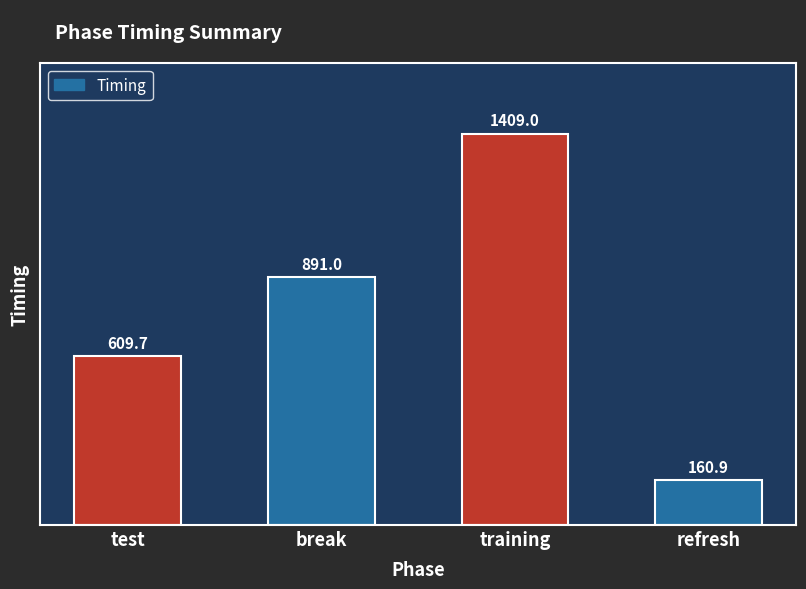

Reading right to left, transcribe all the data shown in this chart.

160.9	1409.0	891.0	609.7